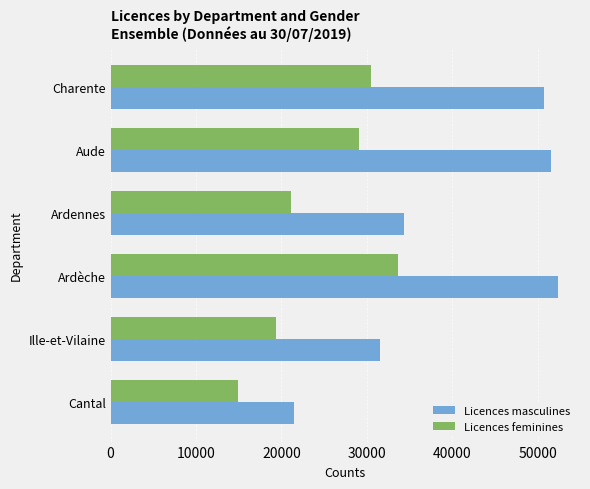

What is the approximate value of Licences masculines at Ardennes?

34404